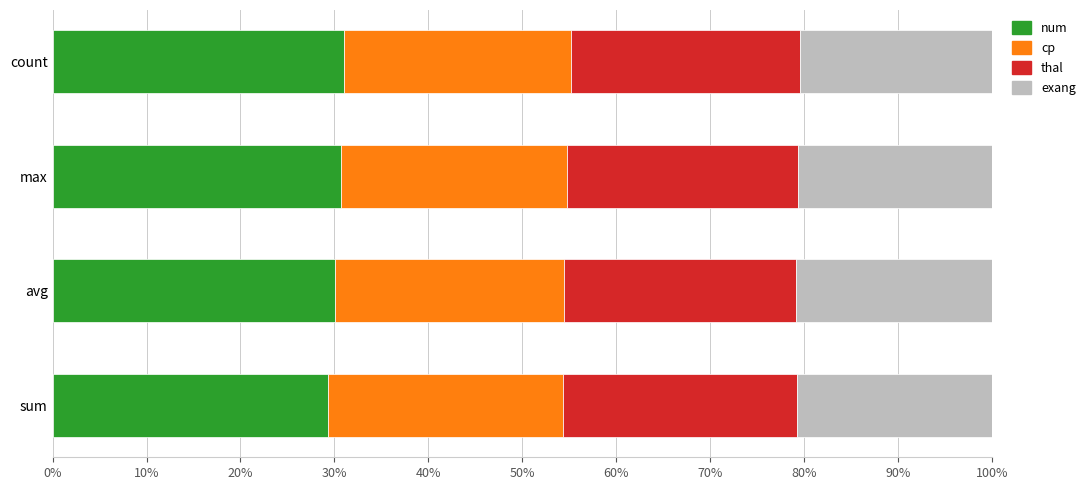

What is the total value across all series at max?

100.0